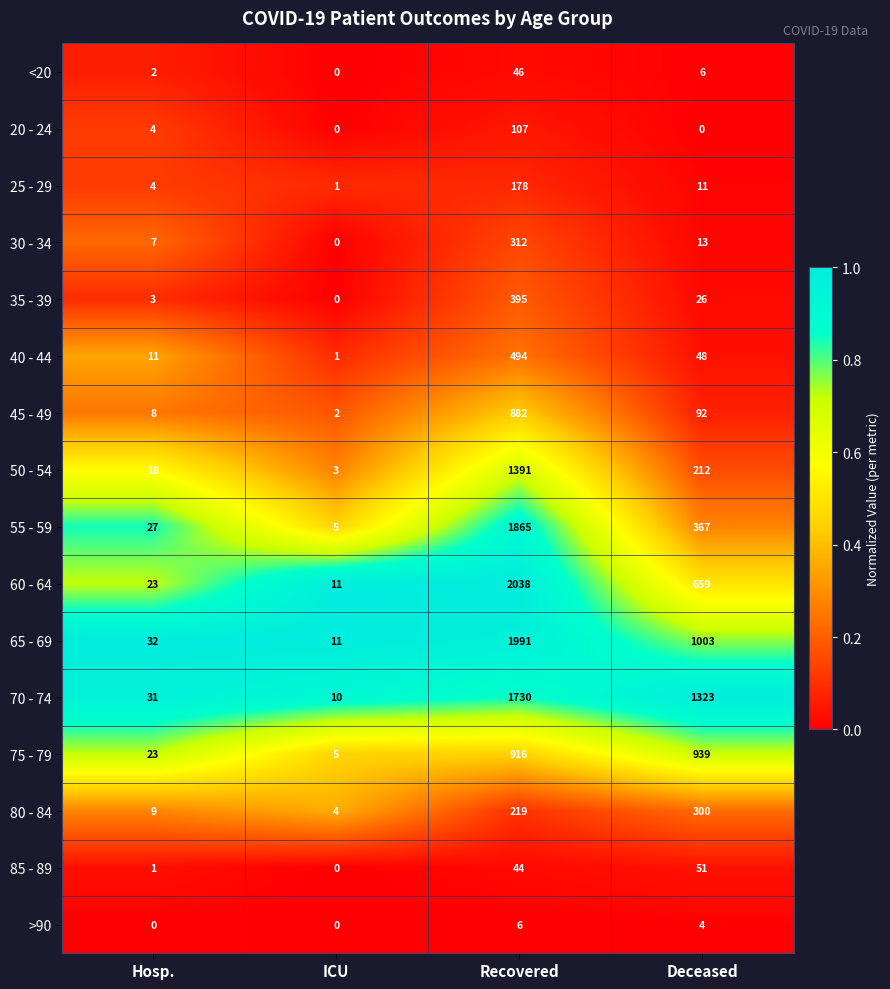

Read the 40 - 44 value at Deceased.

48